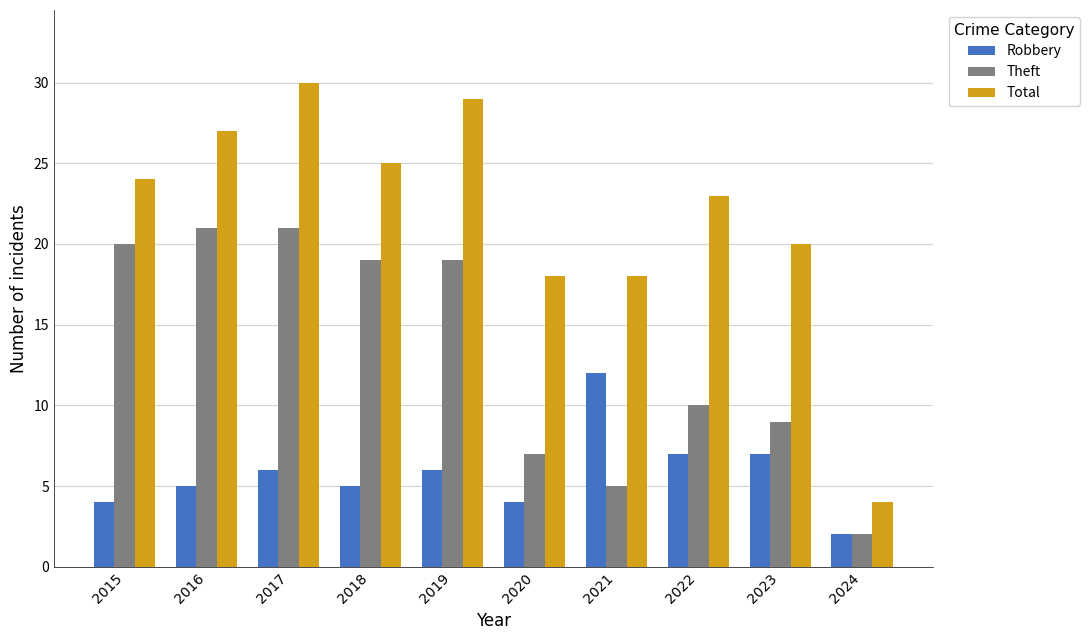

The value of Theft at 2023 is 14. True or false?

False